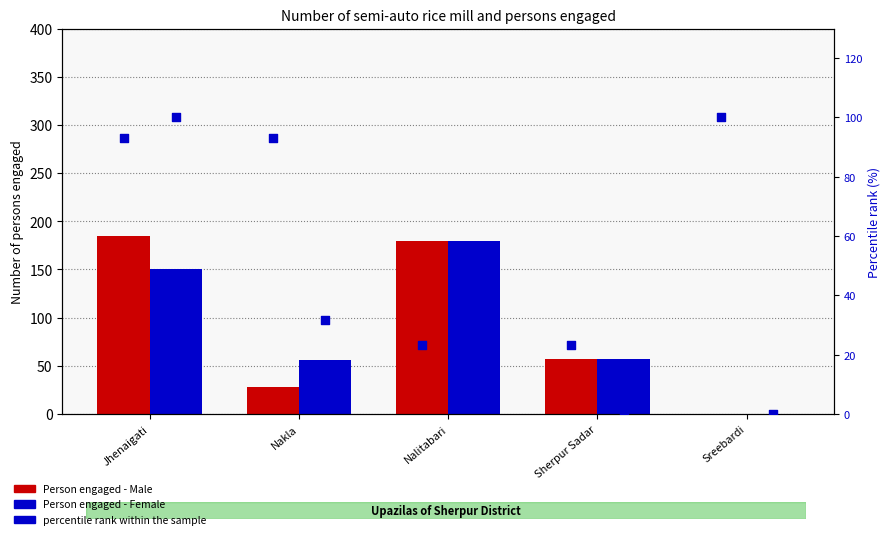

Which series contains the highest Y value?

Person engaged - Male